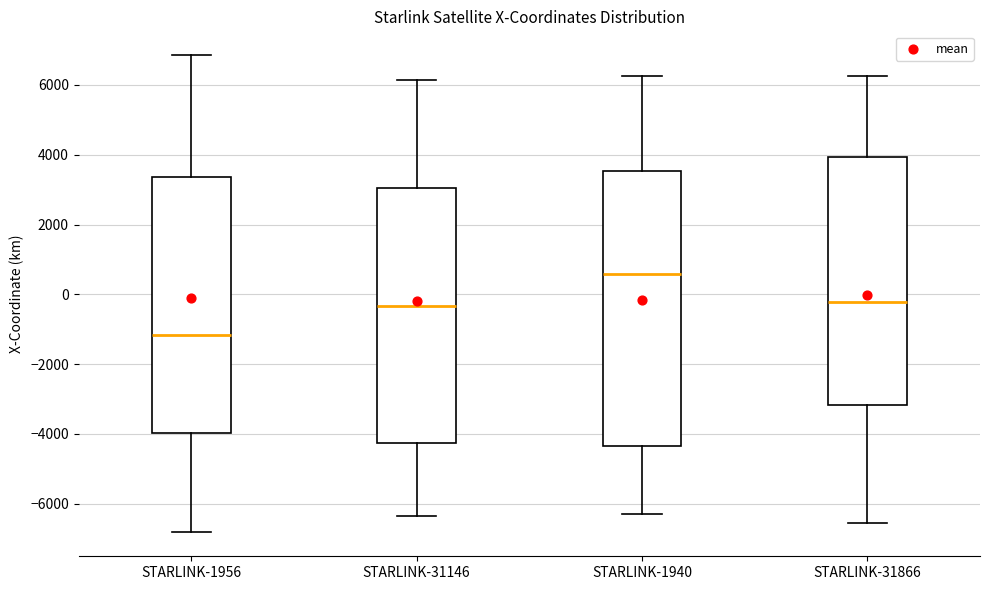

Comparing the boxes themselves (not the whiskers), which one is the tallest?

STARLINK-1940